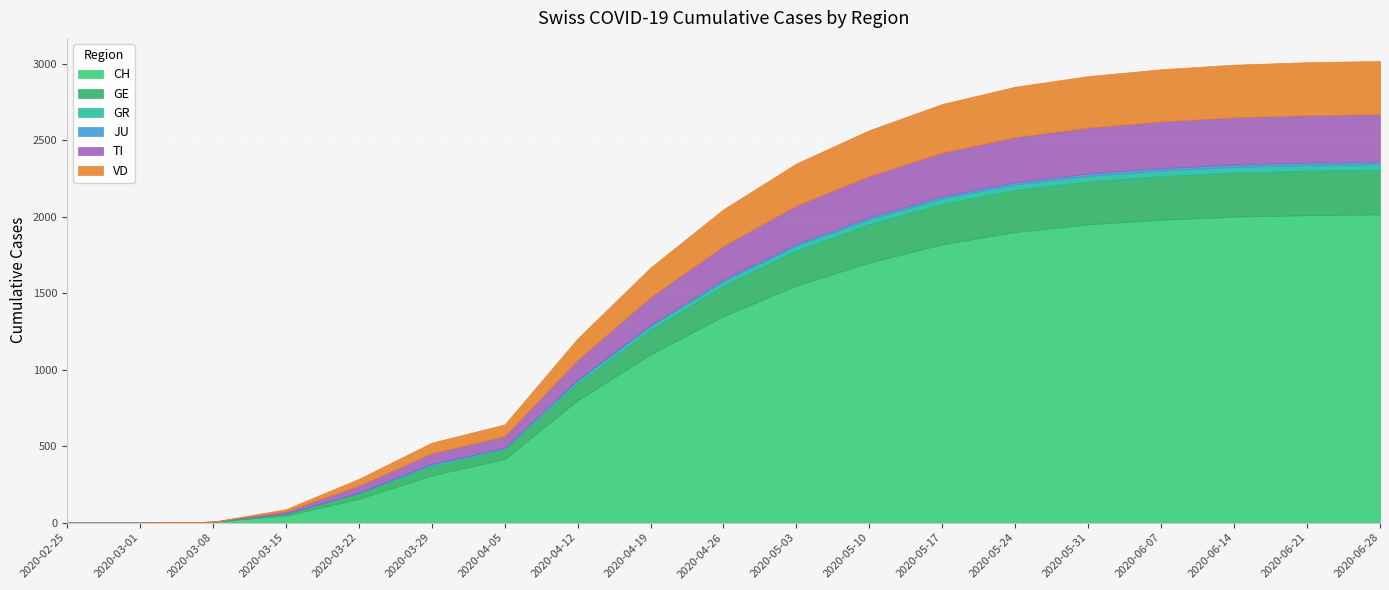

Which series has the widest spread of values?

CH